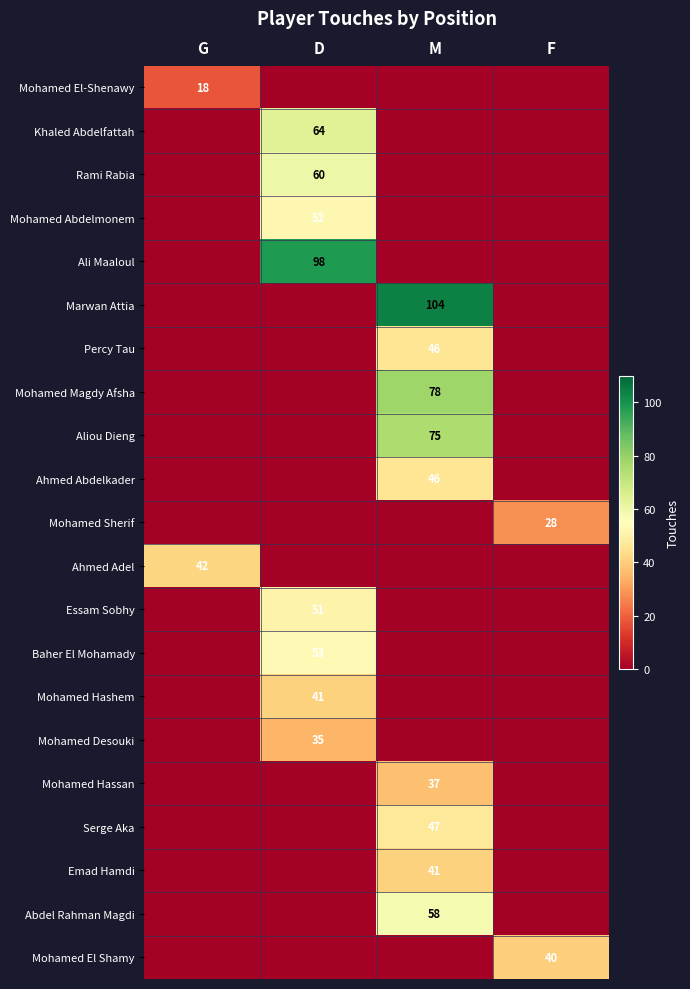

At which category is the sum across all series the highest?

M